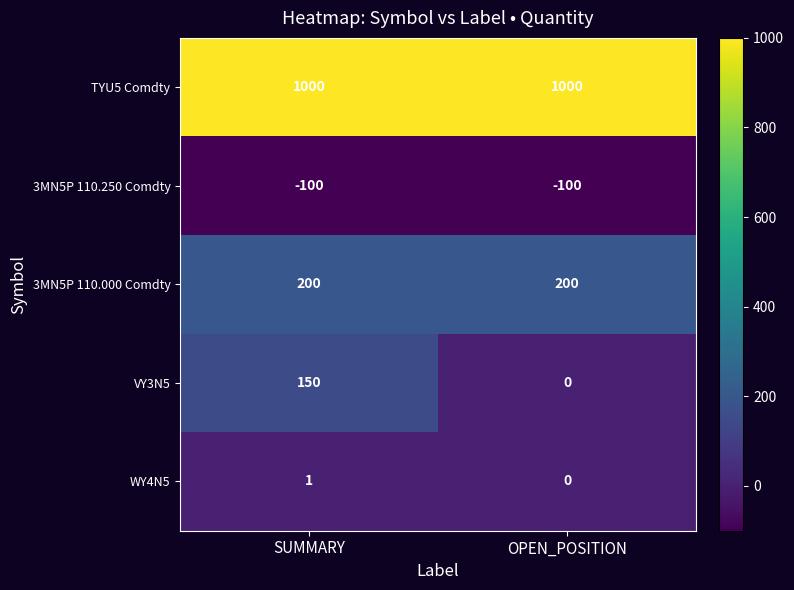

Which series has the widest spread of values?

VY3N5